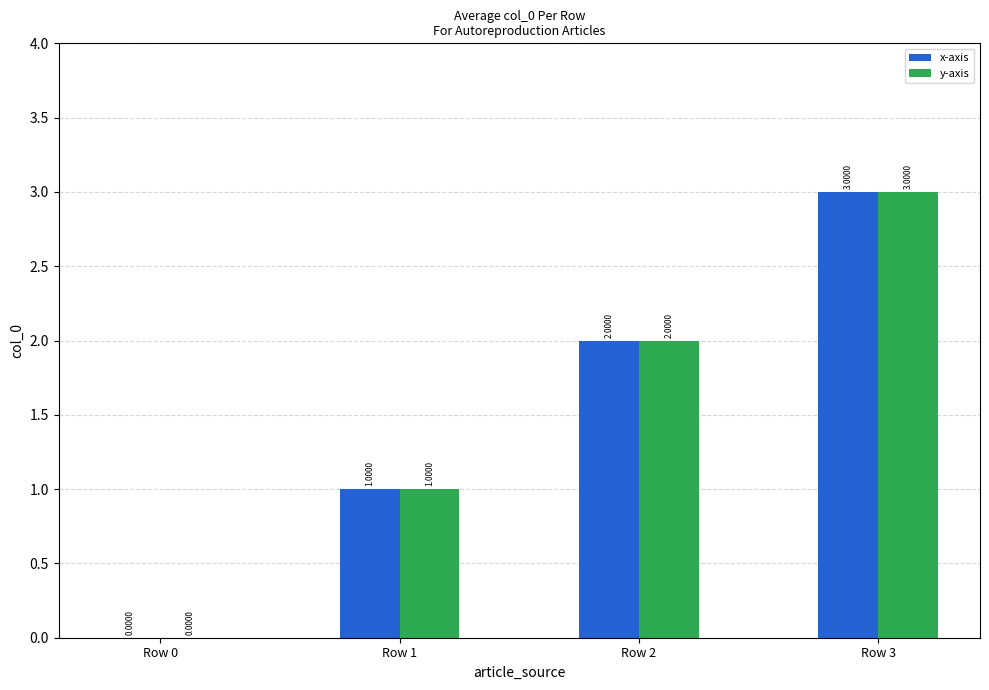

Is it true that y-axis equals 3 at Row 3?

True